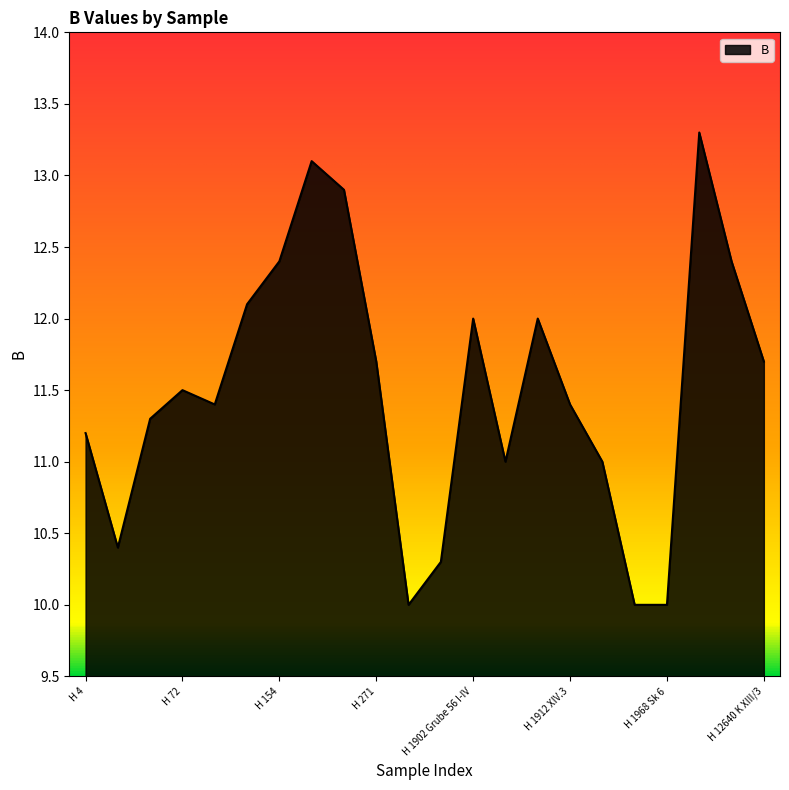

What is the difference between the second highest and minimum values?

3.1